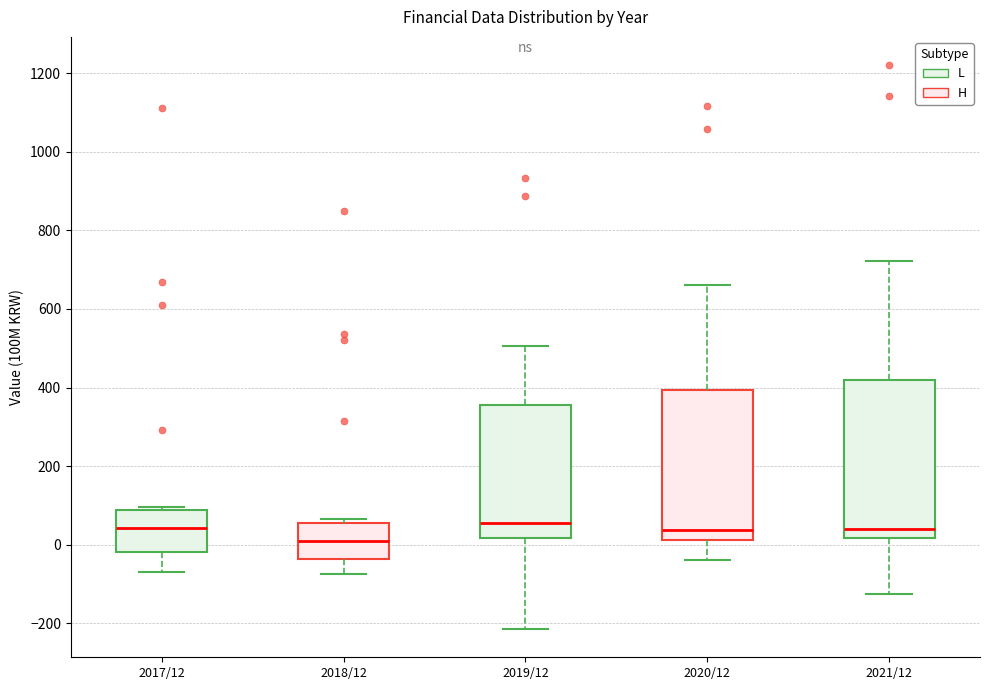

Reading left to right, read every box against the y-axis: the position of its median line, the range the box covers, and the ends of its whiskers. The values are not printed on the chart, so give them approximately, as read against the axis.

2017/12: median 40, box -20 to 80, whiskers -60 to 100
2018/12: median 0, box -40 to 60, whiskers -80 to 60 (just above the box's upper edge)
2019/12: median 60, box 20 to 360, whiskers -220 to 500
2020/12: median 40, box 20 to 400, whiskers -40 to 660
2021/12: median 40, box 20 to 420, whiskers -120 to 720